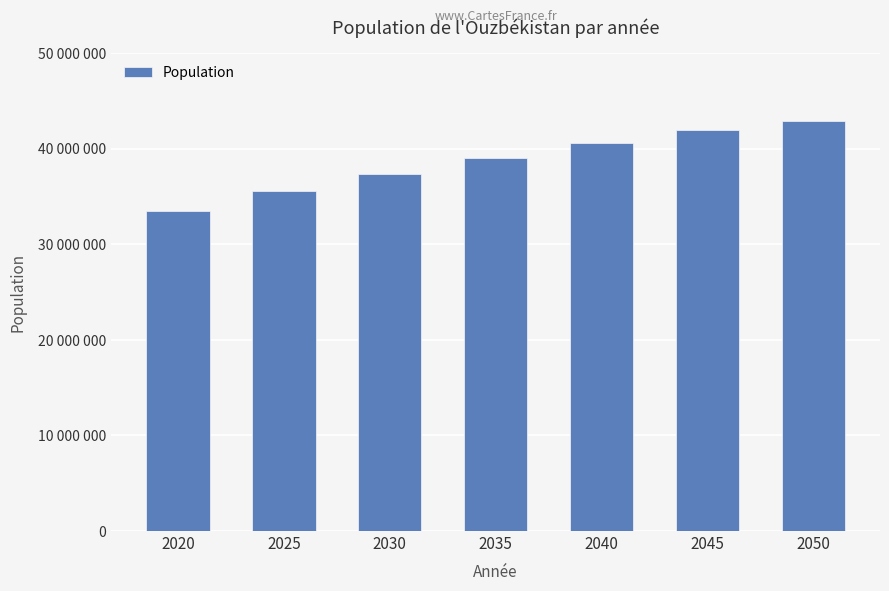

Rank the categories by value from highest to lowest.

2050, 2045, 2040, 2035, 2030, 2025, 2020